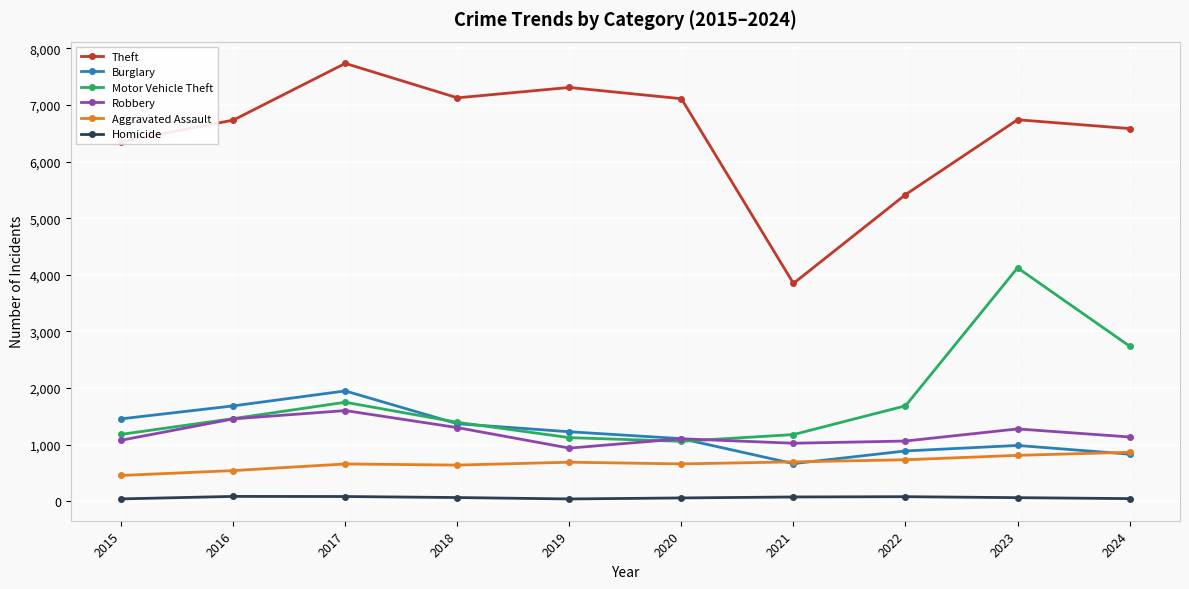

What is the average value of the Homicide series?

66